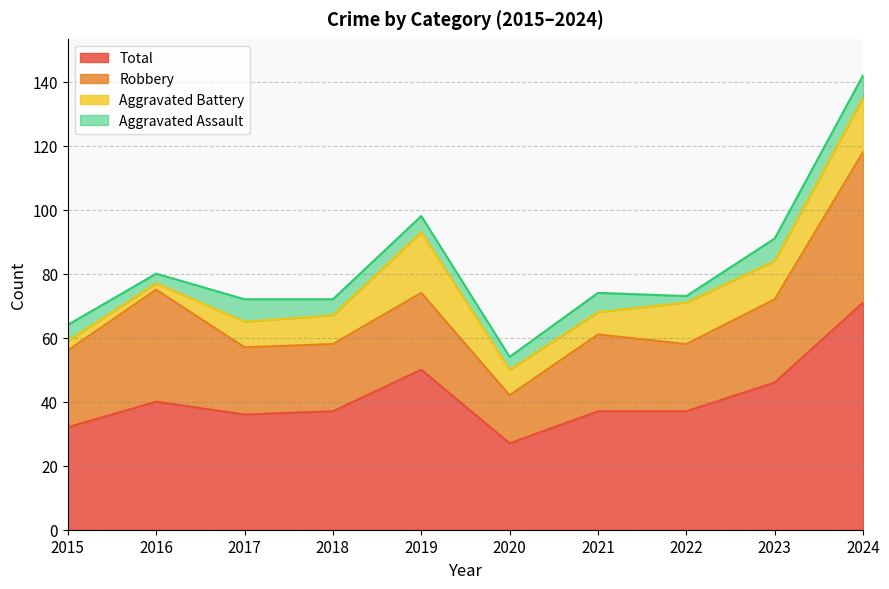

List the labels in order of Aggravated Assault value, smallest first.

2022, 2016, 2020, 2015, 2018, 2019, 2021, 2017, 2023, 2024